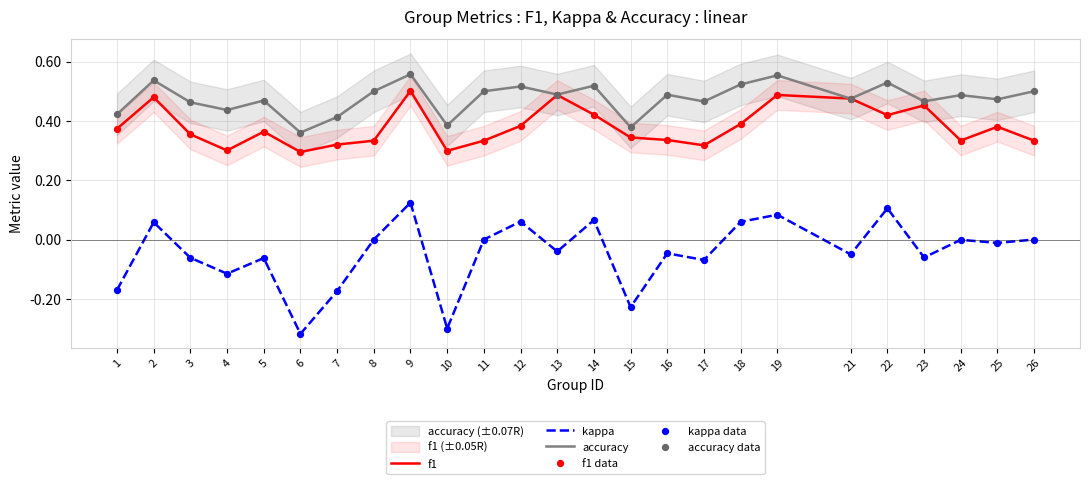

At how many categories does at least one series exceed 0?

25